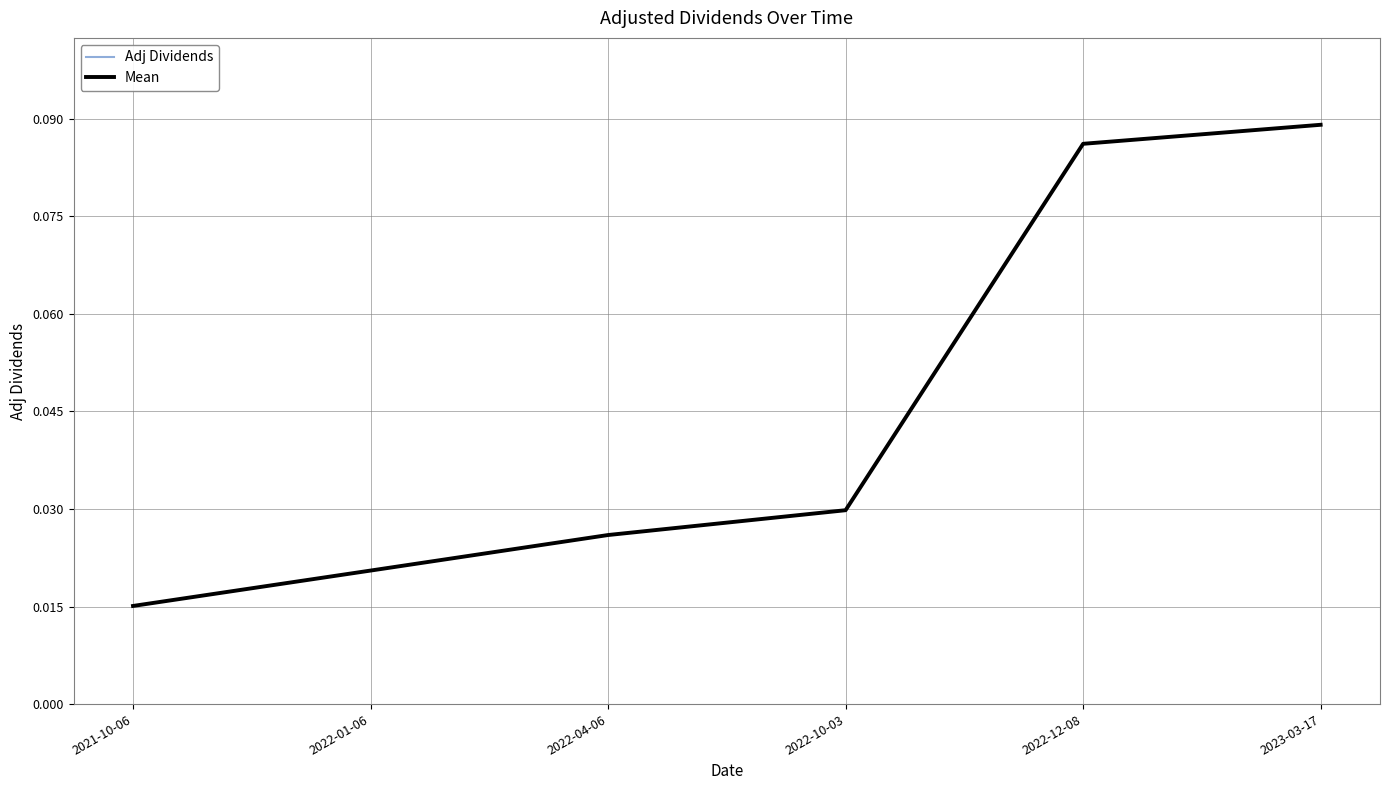

Which series has the largest range (max minus min)?

Adj Dividends